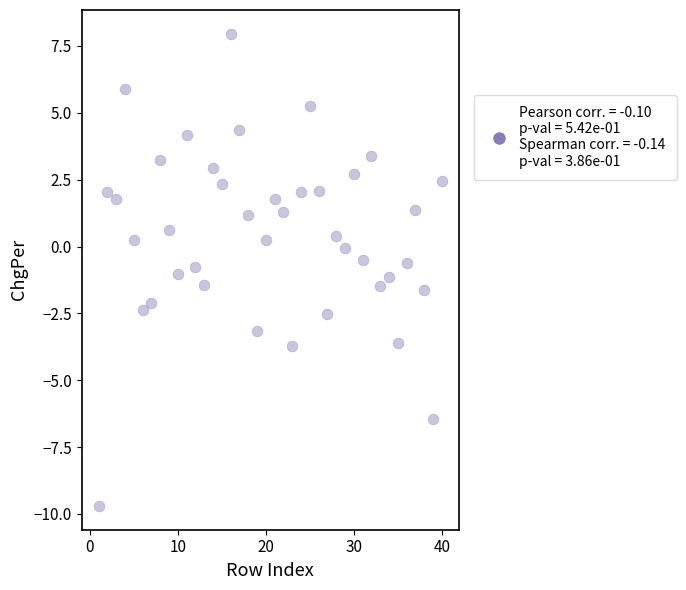

What is the range of Y values (max minus min)?

17.7